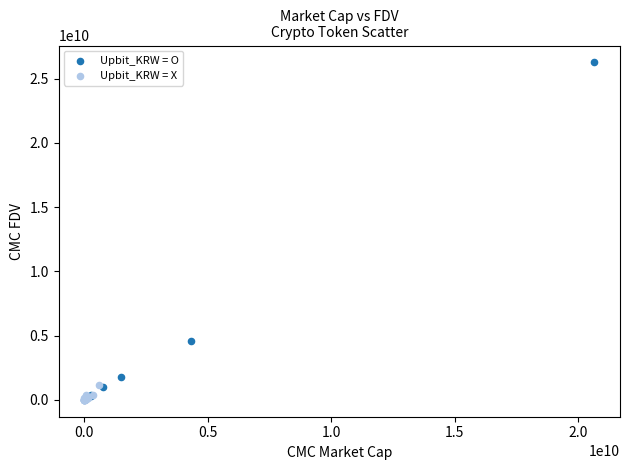

Which series has the largest Y range (max minus min)?

Upbit_KRW = O